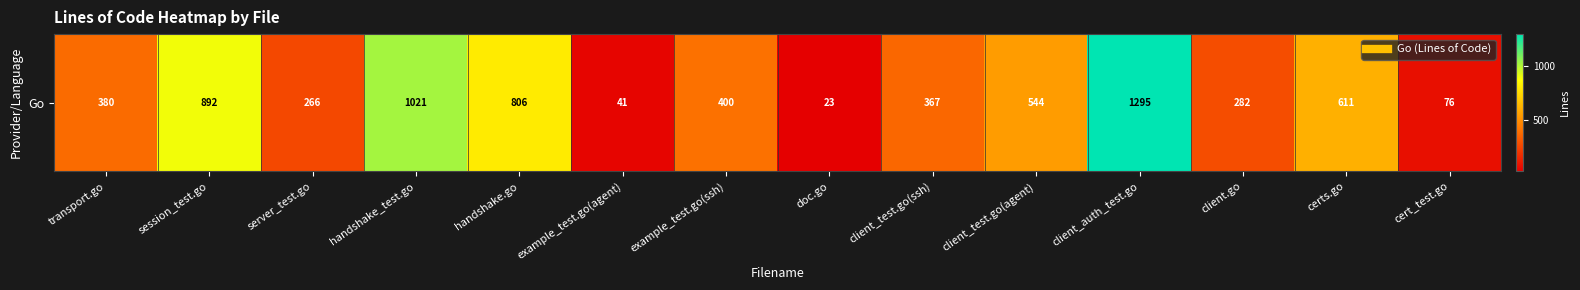

What is the average value?

500